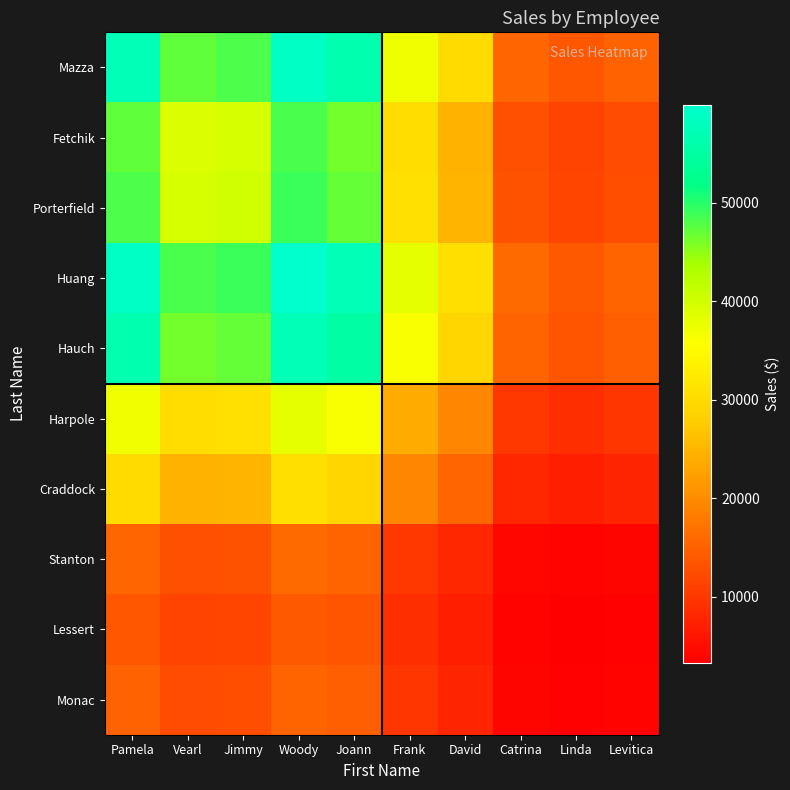

What is the smallest value displayed?

3340.1